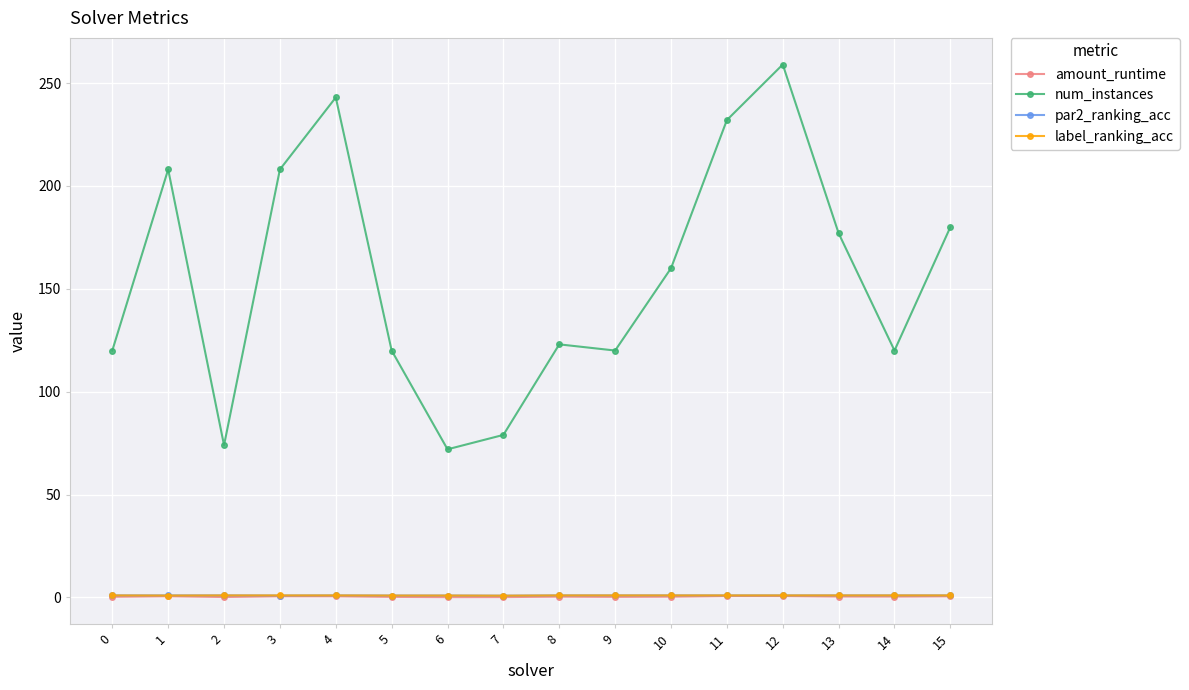

What is the minimum value shown in the chart?

0.2